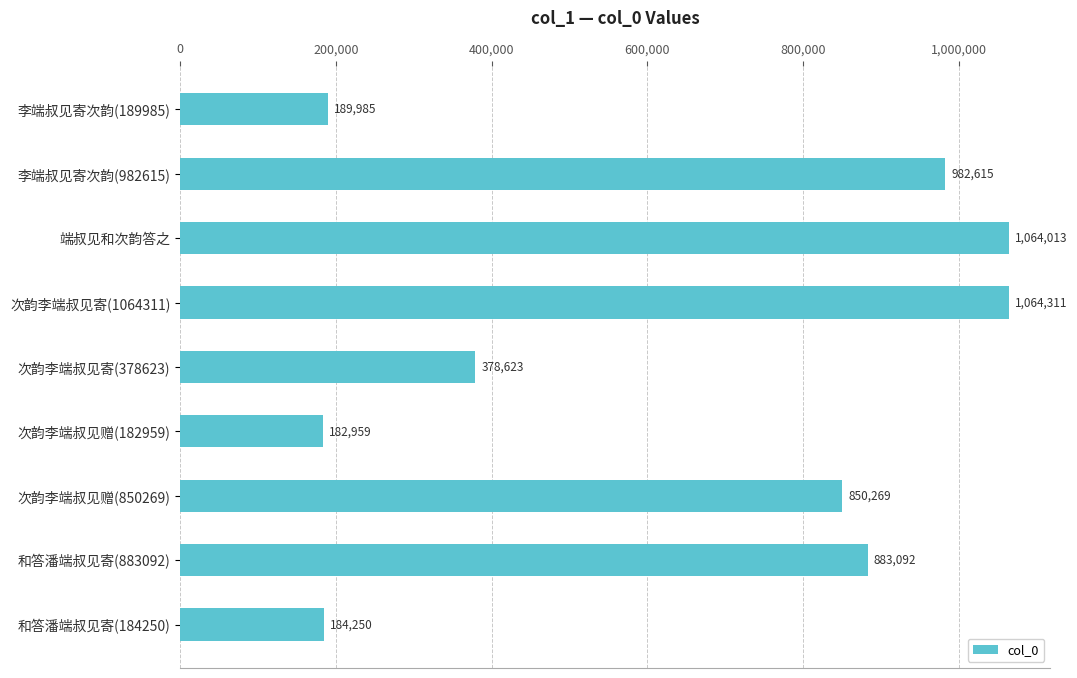

What is the greatest value displayed?

1064311